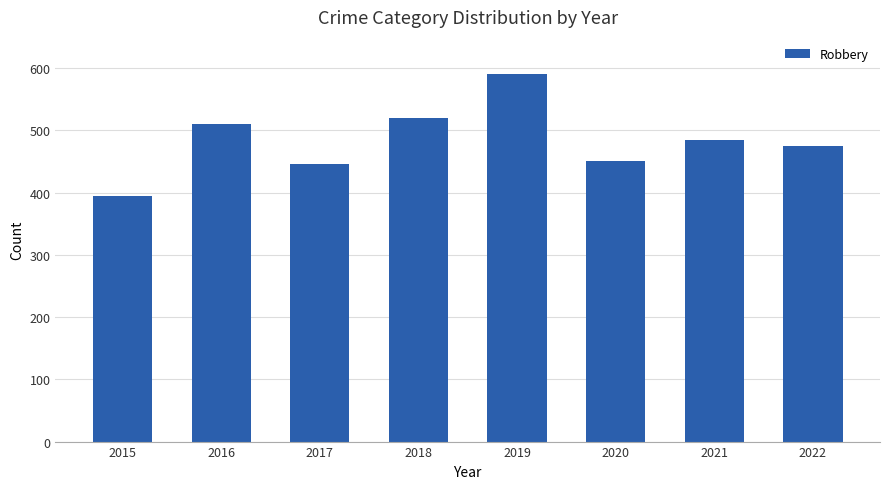

What is the value of the 3rd bar from the left?

446